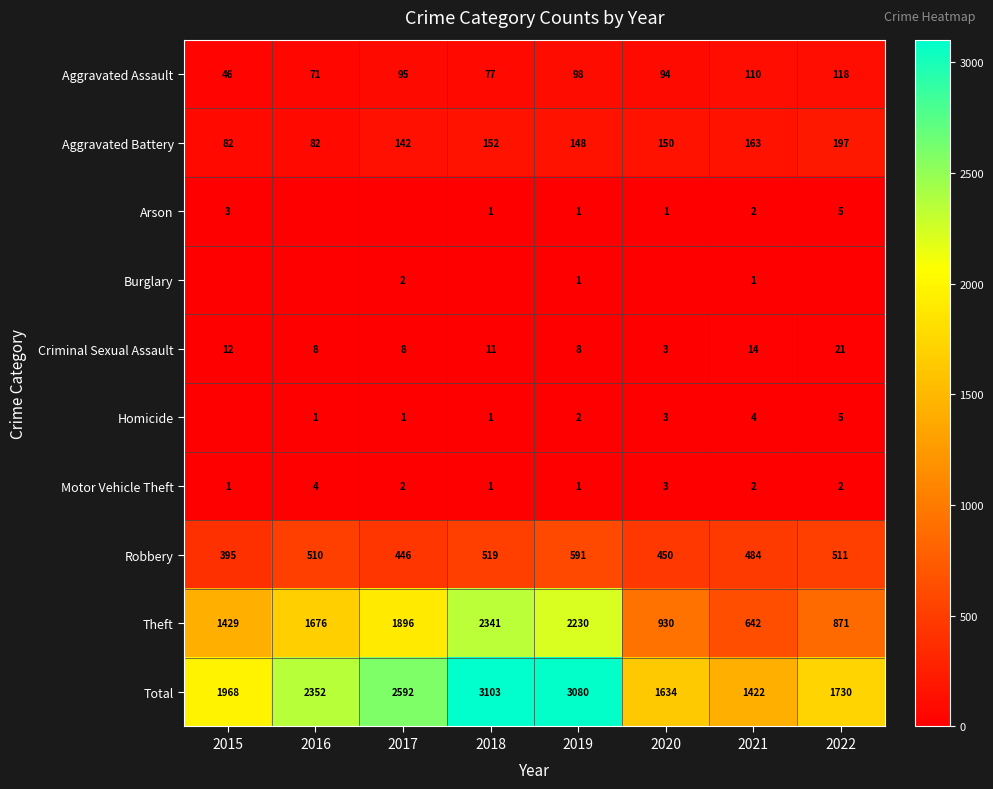

At which category is the sum across all series the highest?

2018